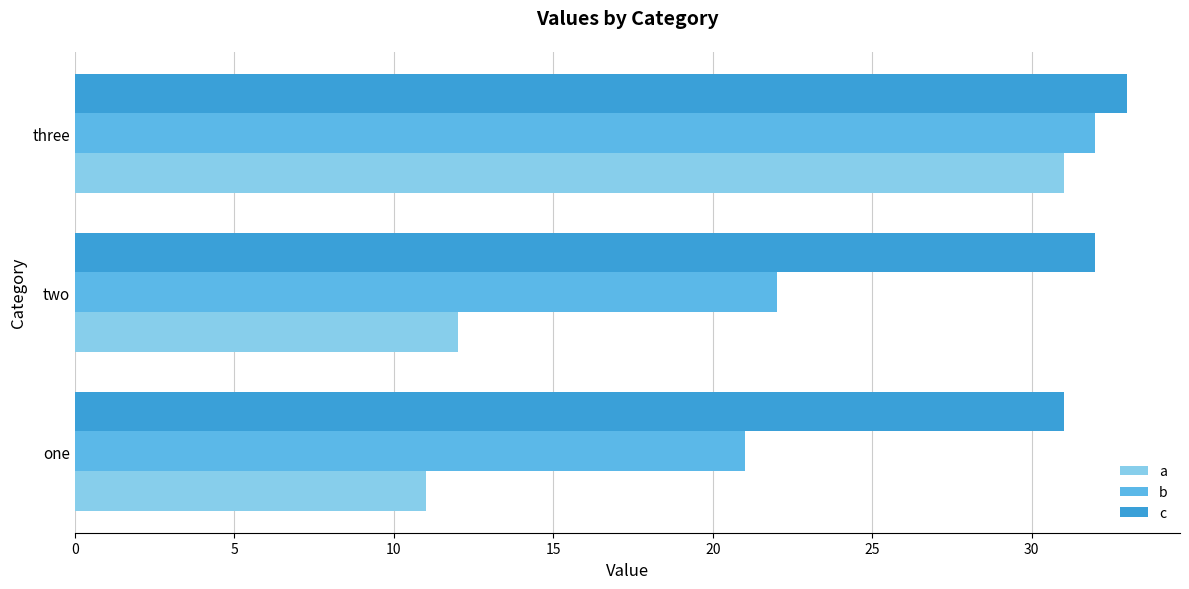

List the labels in order of b value, largest first.

three, two, one